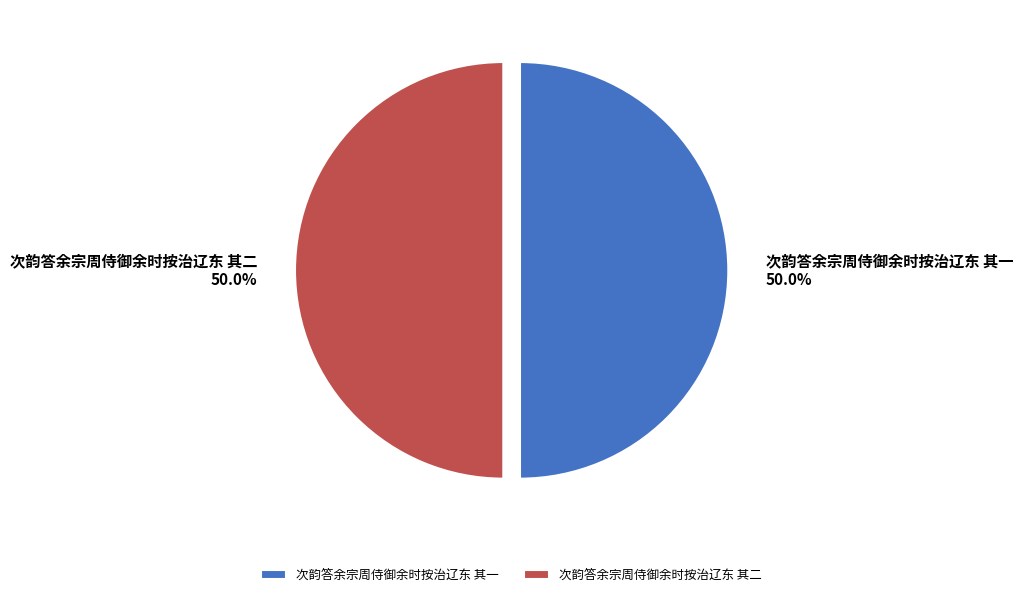

What is the ratio of the value at 次韵答余宗周侍御余时按治辽东 其一 to the value at 次韵答余宗周侍御余时按治辽东 其二?

1.0